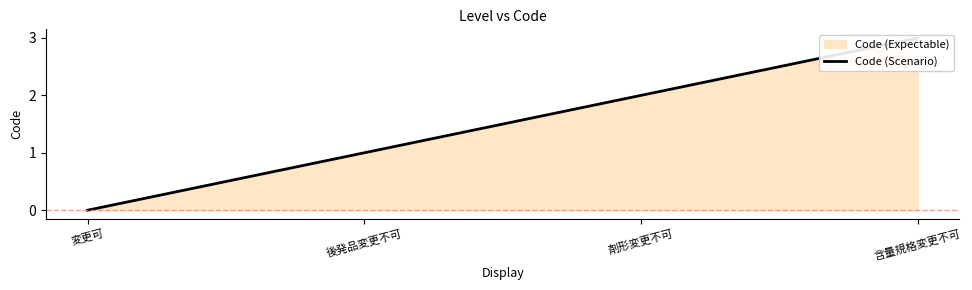

True or false: the data has more than 2 interior local peaks.

False